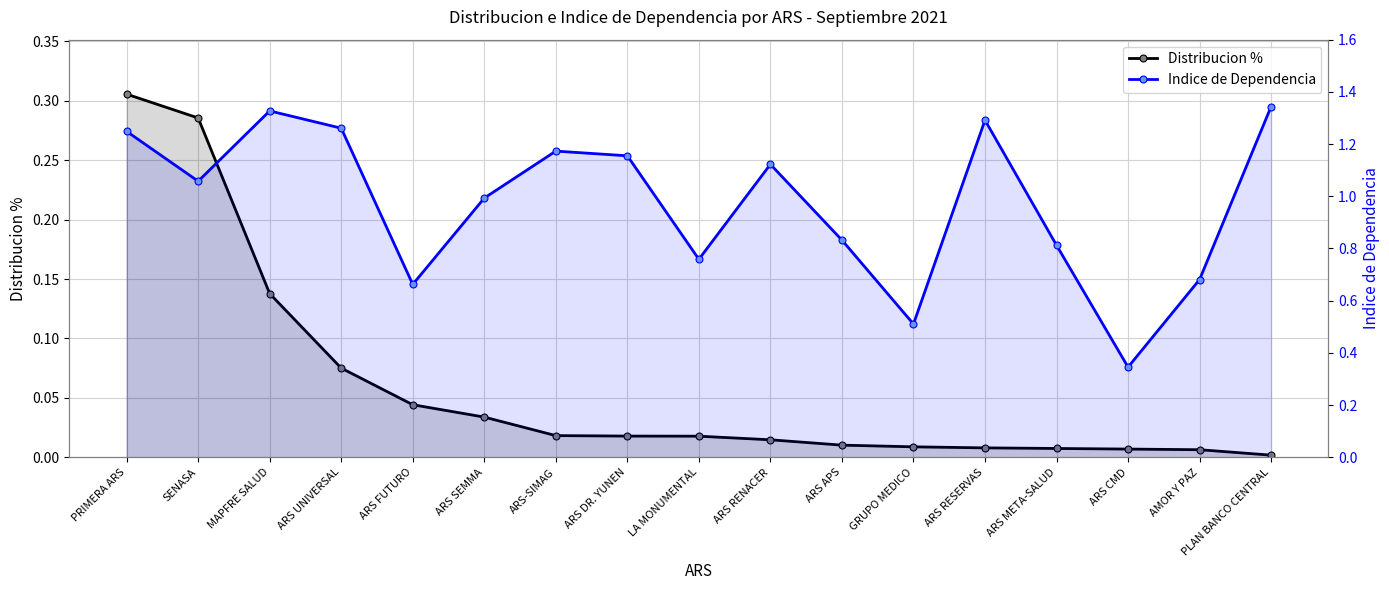

Which category has the highest value across all series?

PLAN BANCO CENTRAL